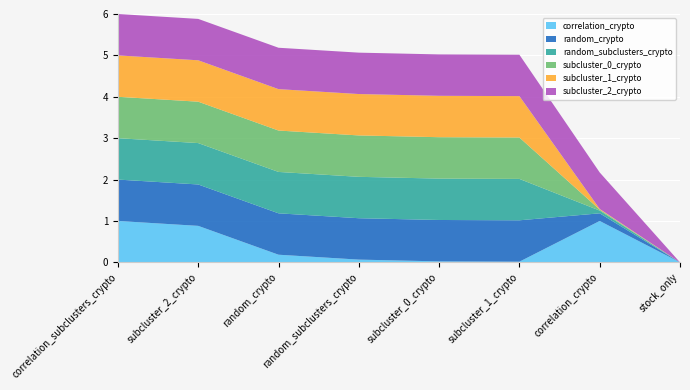

What is the total value across all series at subcluster_2_crypto?

5.9